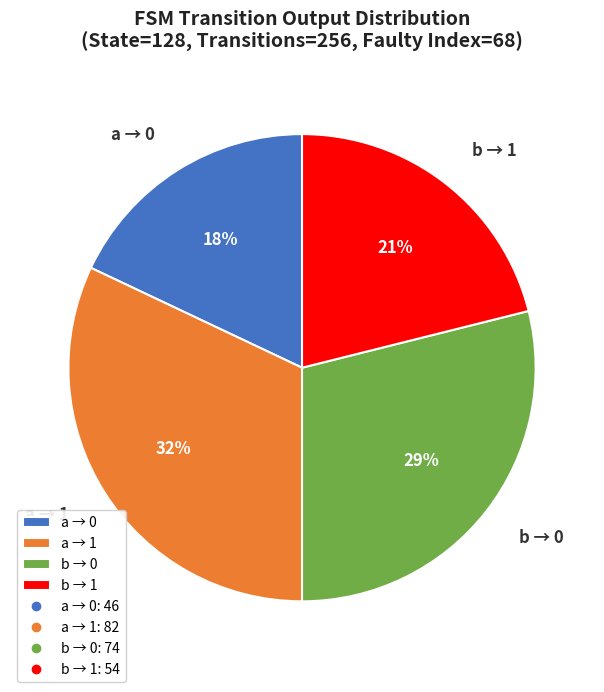

Is the sum of b → 0 and a → 1 greater than half?

Yes